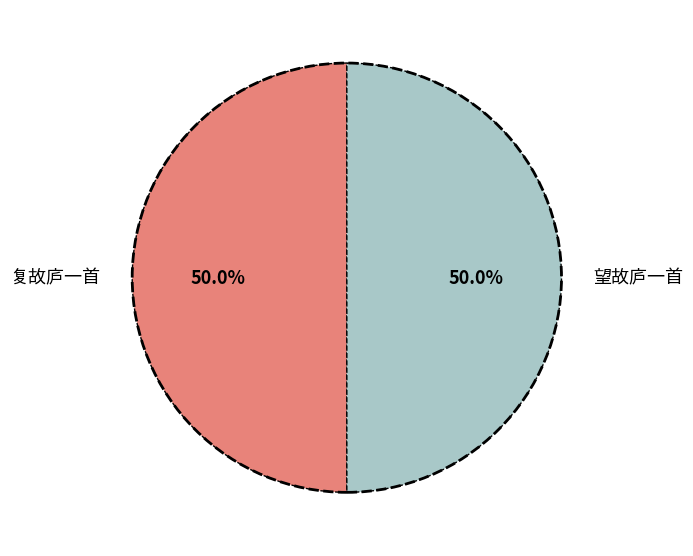

What is the ratio of the value at 望故庐一首 to the value at 复故庐一首?

1.0